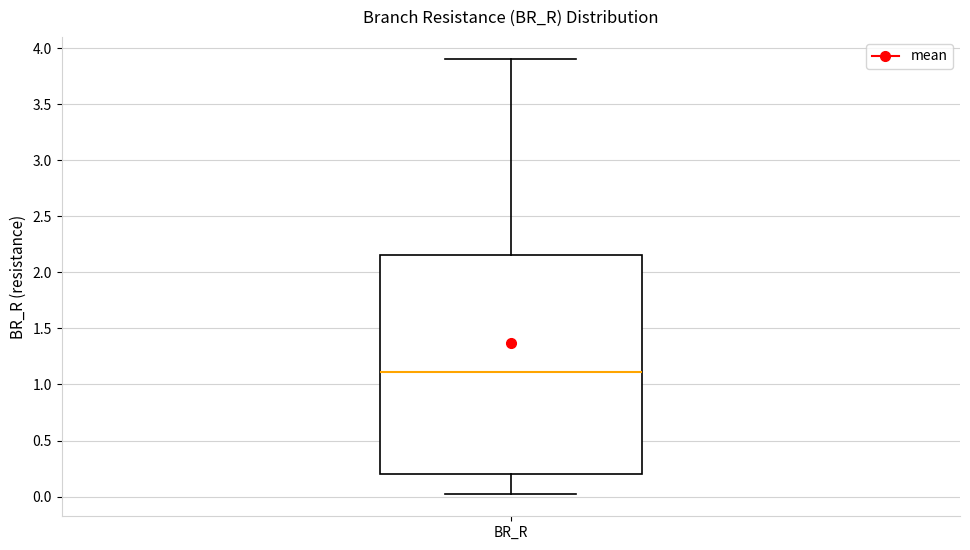

Transcribe this box plot: give where the median line is, the range the box spans, and where the two whiskers end, as read against the y-axis. The values are not printed on the chart, so give them approximately, as read against the axis.

median 1.10, box 0.20 to 2.15, whiskers 0.00 to 3.90